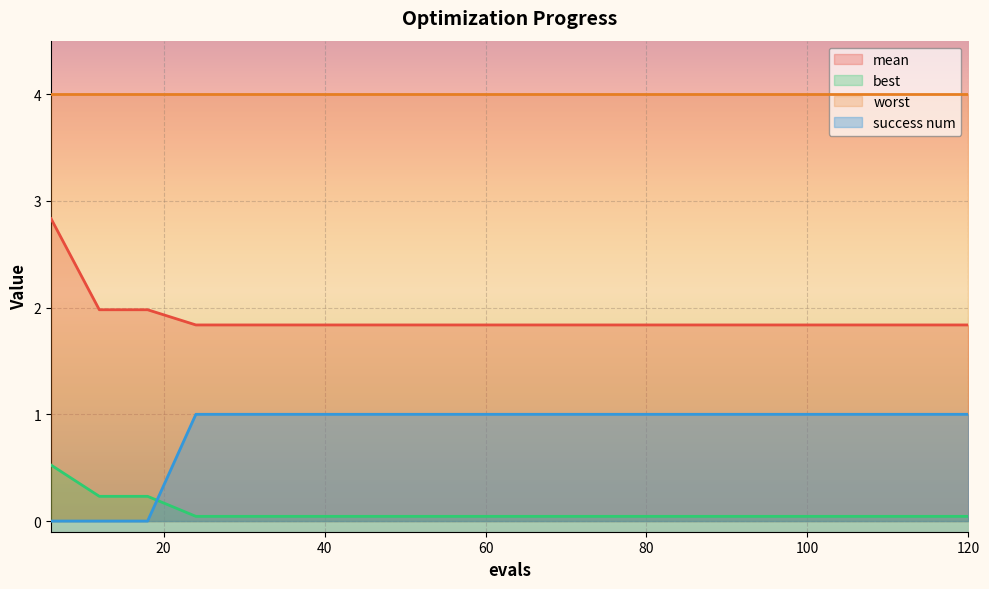

Where is success num nearest to the value 0?

6